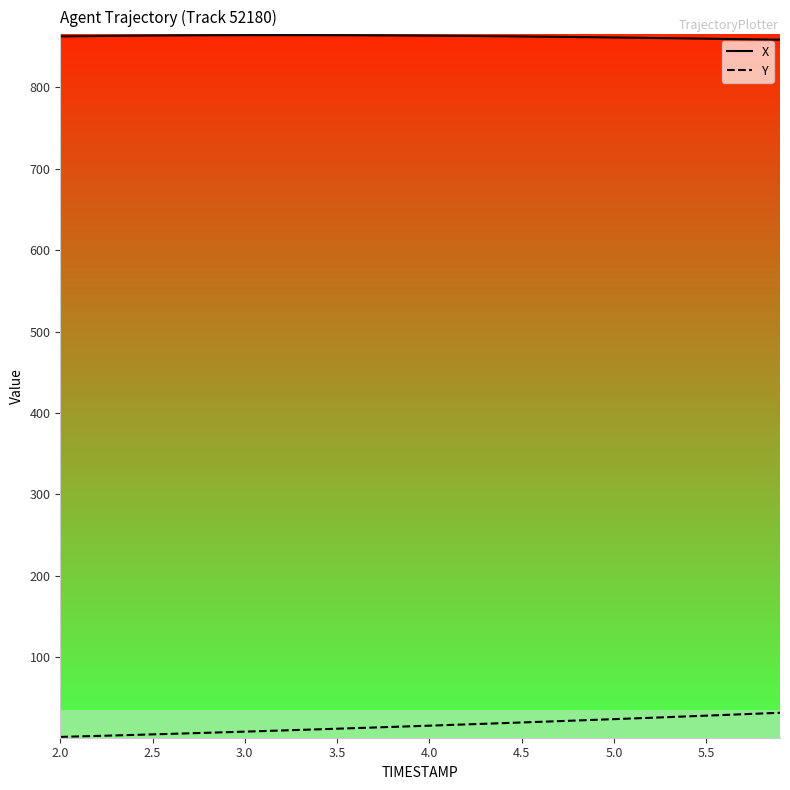

Reading left to right, transcribe all the data shown in this chart.

X: 862.7	862.9	863.2	863.4	863.6	863.7	863.9	864.0	864.1	864.2	864.2	864.2	864.2	864.2	864.2	864.1	864.1	864.0	863.9	863.7	863.6	863.4	863.2	863.1	862.9	862.6	862.4	862.2	861.9	861.7	861.4	861.1	860.8	860.5	860.2	859.9	859.6	859.3	859.0	858.6
Y: 2.1	2.7	3.3	4.0	4.6	5.3	5.9	6.6	7.3	7.9	8.6	9.3	10.0	10.8	11.5	12.2	13.0	13.7	14.4	15.2	16.0	16.7	17.5	18.3	19.1	19.9	20.7	21.5	22.3	23.1	24.0	24.8	25.7	26.5	27.4	28.3	29.1	30.0	30.9	31.8